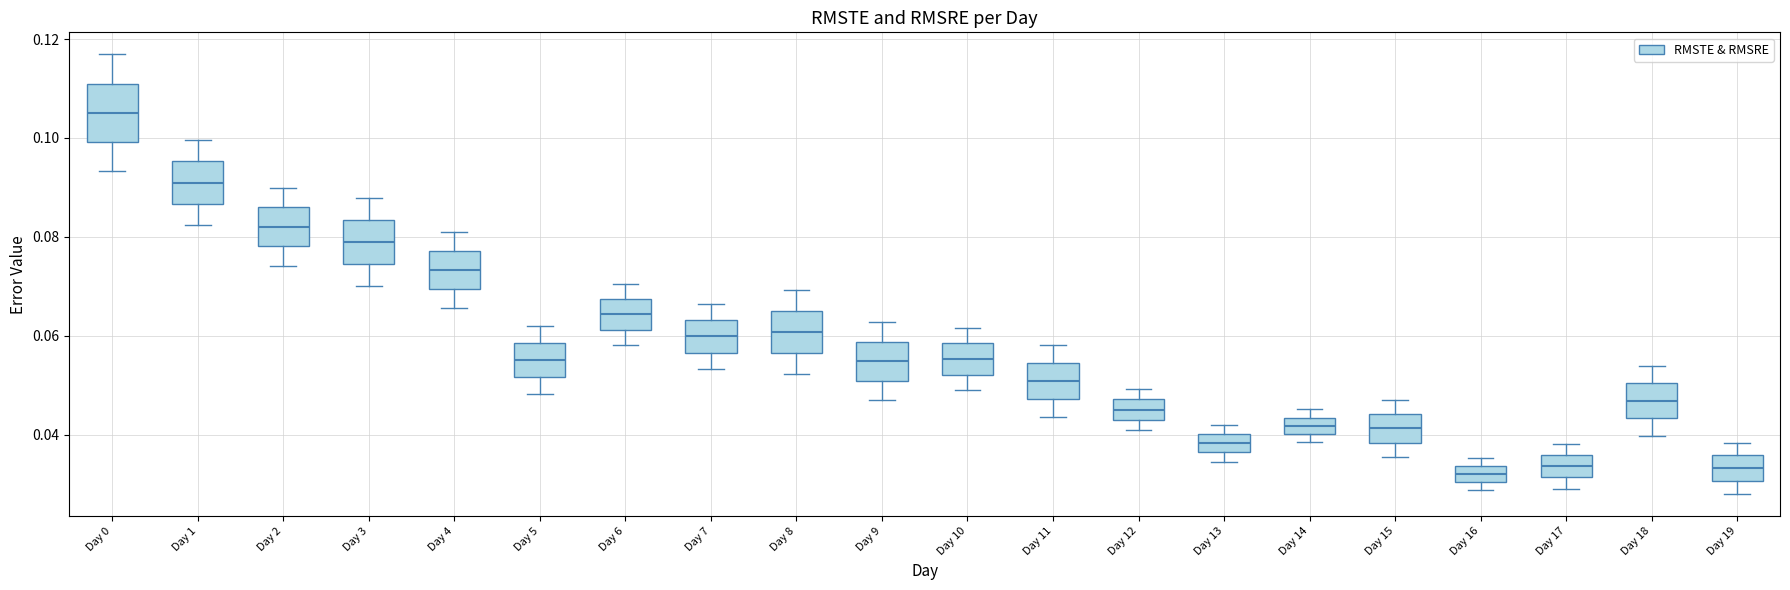

Reading left to right, transcribe this box plot: for each box, give where its median line is, the range the box spans, and where its two whiskers end, as read against the y-axis. The values are not printed on the chart, so give them approximately, as read against the axis.

Day 0: median 0.106, box 0.100 to 0.110, whiskers 0.094 to 0.116
Day 1: median 0.090, box 0.086 to 0.096, whiskers 0.082 to 0.100
Day 2: median 0.082, box 0.078 to 0.086, whiskers 0.074 to 0.090
Day 3: median 0.078, box 0.074 to 0.084, whiskers 0.070 to 0.088
Day 4: median 0.074, box 0.070 to 0.078, whiskers 0.066 to 0.082
Day 5: median 0.056, box 0.052 to 0.058, whiskers 0.048 to 0.062
Day 6: median 0.064, box 0.062 to 0.068, whiskers 0.058 to 0.070
Day 7: median 0.060, box 0.056 to 0.064, whiskers 0.054 to 0.066
Day 8: median 0.060, box 0.056 to 0.064, whiskers 0.052 to 0.070
Day 9: median 0.054, box 0.050 to 0.058, whiskers 0.046 to 0.062
Day 10: median 0.056, box 0.052 to 0.058, whiskers 0.050 to 0.062
Day 11: median 0.050, box 0.048 to 0.054, whiskers 0.044 to 0.058
Day 12: median 0.046, box 0.042 to 0.048, whiskers 0.040 to 0.050
Day 13: median 0.038, box 0.036 to 0.040, whiskers 0.034 to 0.042
Day 14: median 0.042, box 0.040 to 0.044, whiskers 0.038 to 0.046
Day 15: median 0.042, box 0.038 to 0.044, whiskers 0.036 to 0.048
Day 16: median 0.032, box 0.030 to 0.034, whiskers 0.028 to 0.036
Day 17: median 0.034, box 0.032 to 0.036, whiskers 0.030 to 0.038
Day 18: median 0.046, box 0.044 to 0.050, whiskers 0.040 to 0.054
Day 19: median 0.034, box 0.030 to 0.036, whiskers 0.028 to 0.038